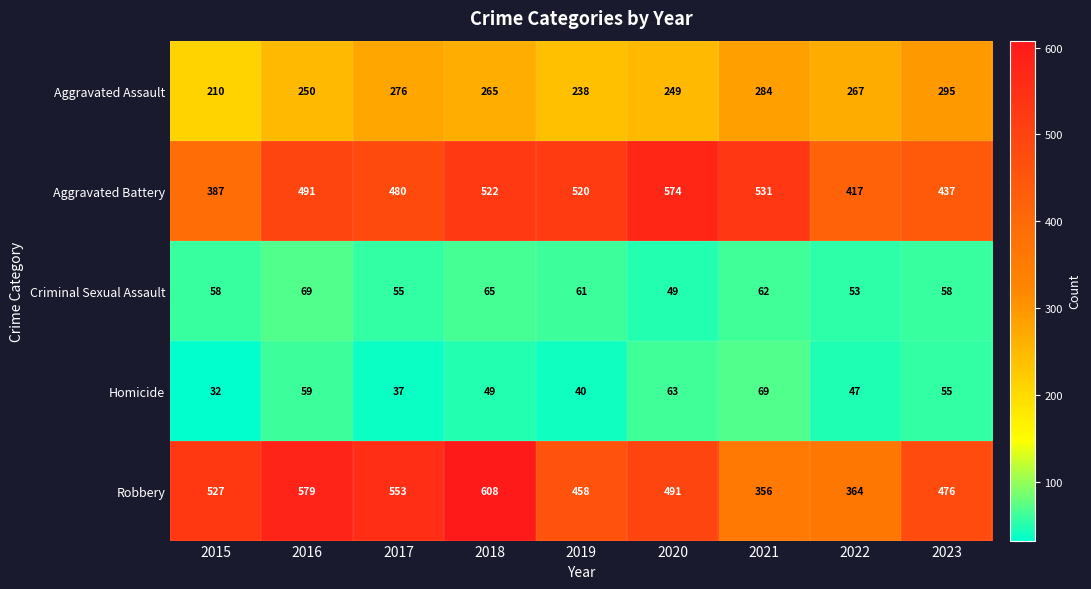

At which category is the sum across all series the highest?

2018